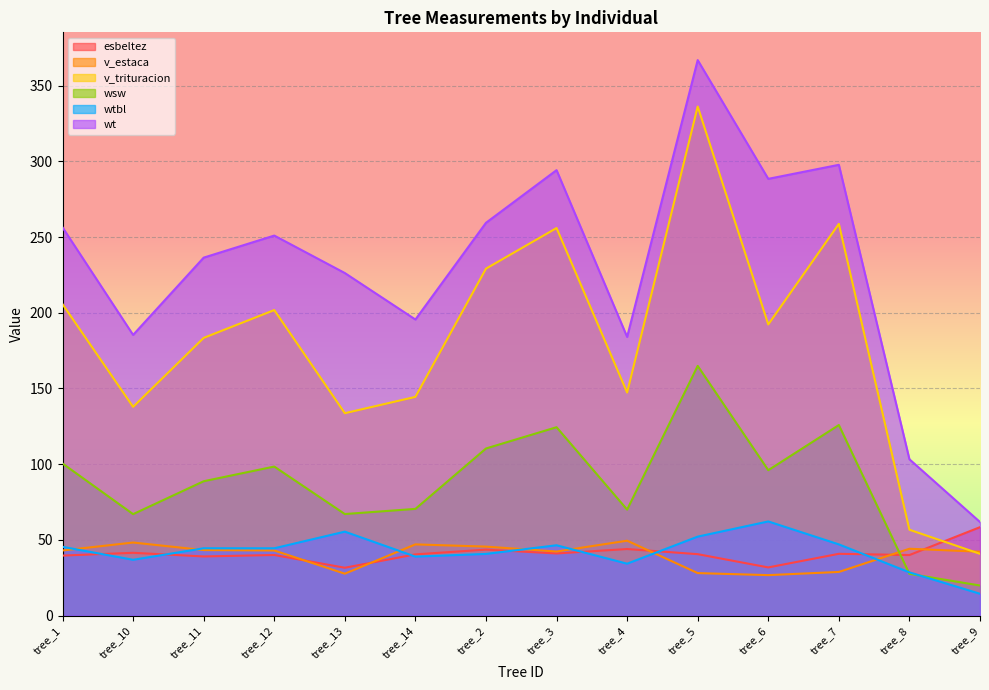

At how many categories does at least one series exceed 185?

11